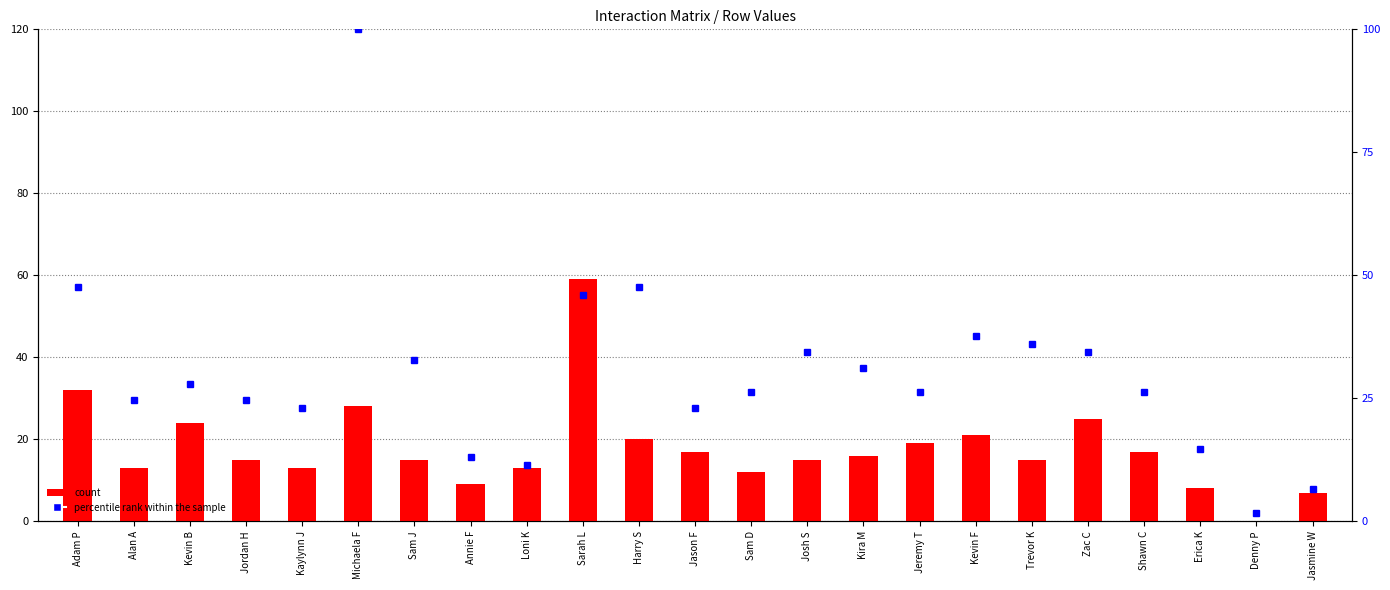

How many data points in count are above 15?

11